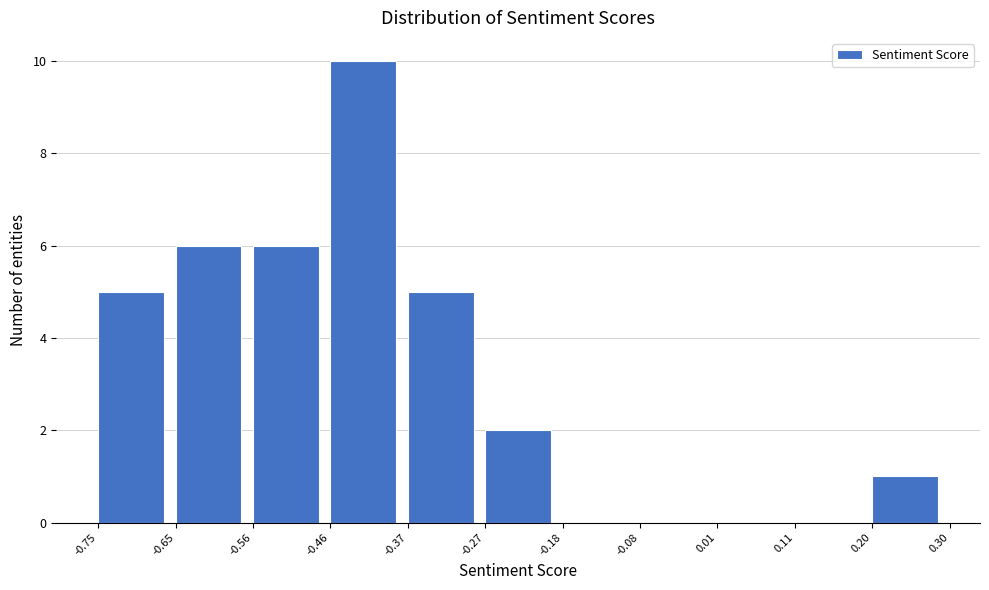

Reading left to right, list every bar in this chart as the range it spans on the x-axis followed by its height. The values are not printed on the chart, so give them approximately, as read against the axis.

-0.75 to -0.65: 5
-0.65 to -0.56: 6
-0.56 to -0.46: 6
-0.46 to -0.37: 10
-0.37 to -0.27: 5
-0.27 to -0.18: 2
-0.18 to -0.08: 0
-0.08 to 0.01: 0
0.01 to 0.11: 0
0.11 to 0.20: 0
0.20 to 0.30: 1